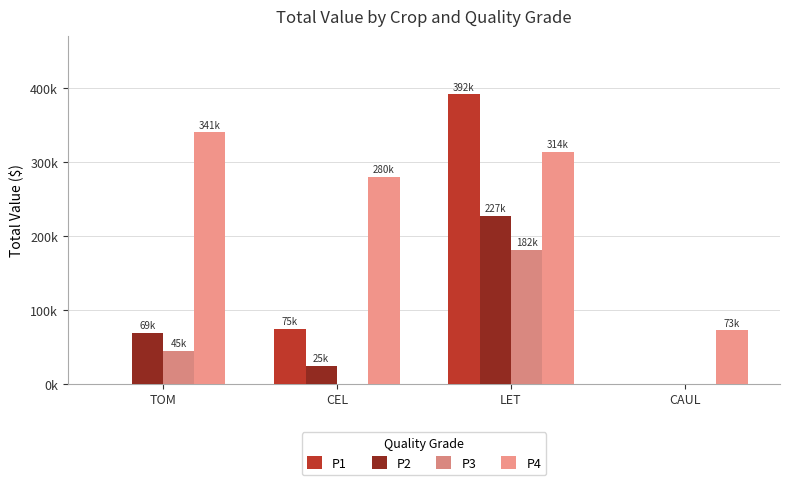

What is the label of the 2nd bar from the left?

CEL